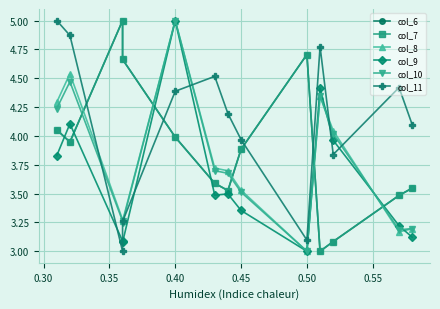

True or false: col_8 has more than 0 points higher than both neighbors.

True